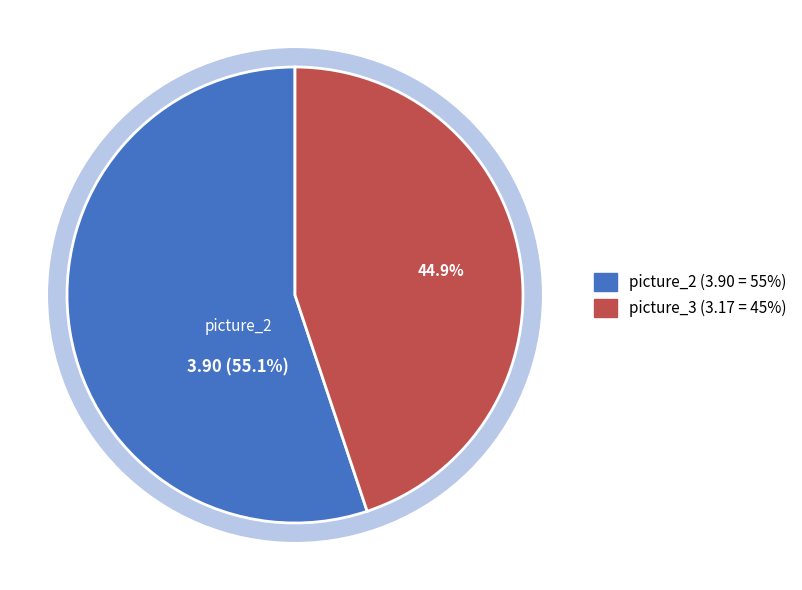

Between 5 and 2, which is larger?

5